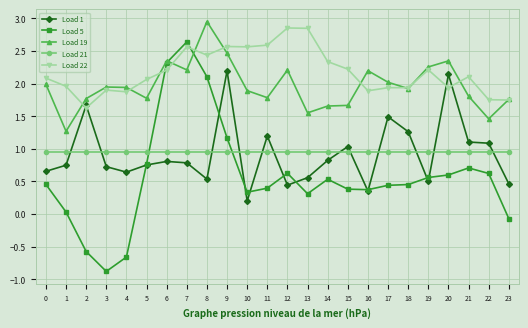

What is the difference between the highest and lowest values at 6?

1.5